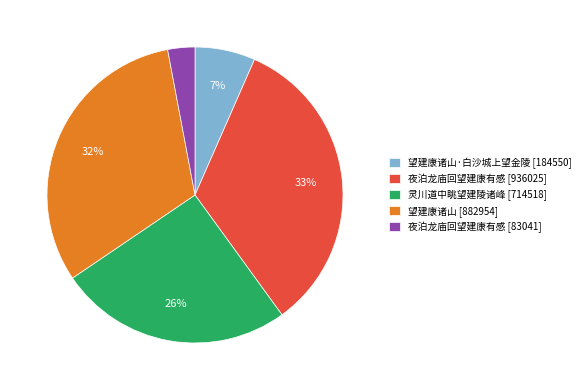

How many slices are in this pie chart?

5